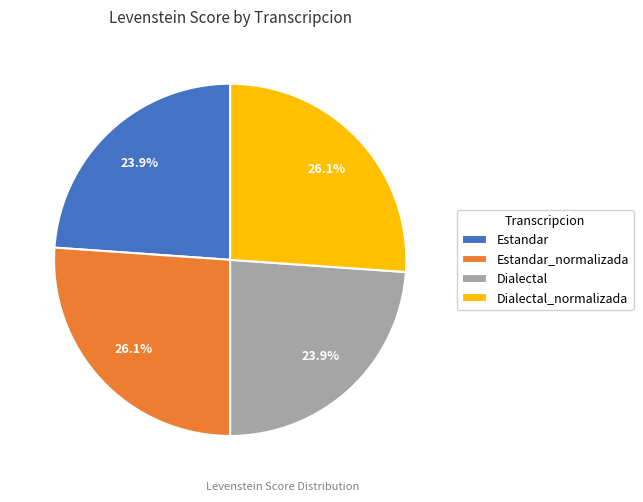

Does Estandar represent more than half of the total?

No